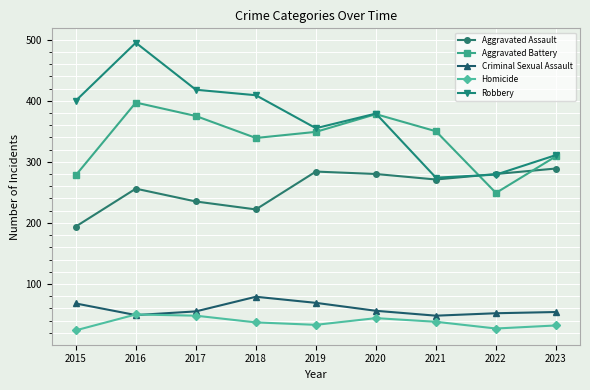

At which category is the sum across all series the highest?

2016